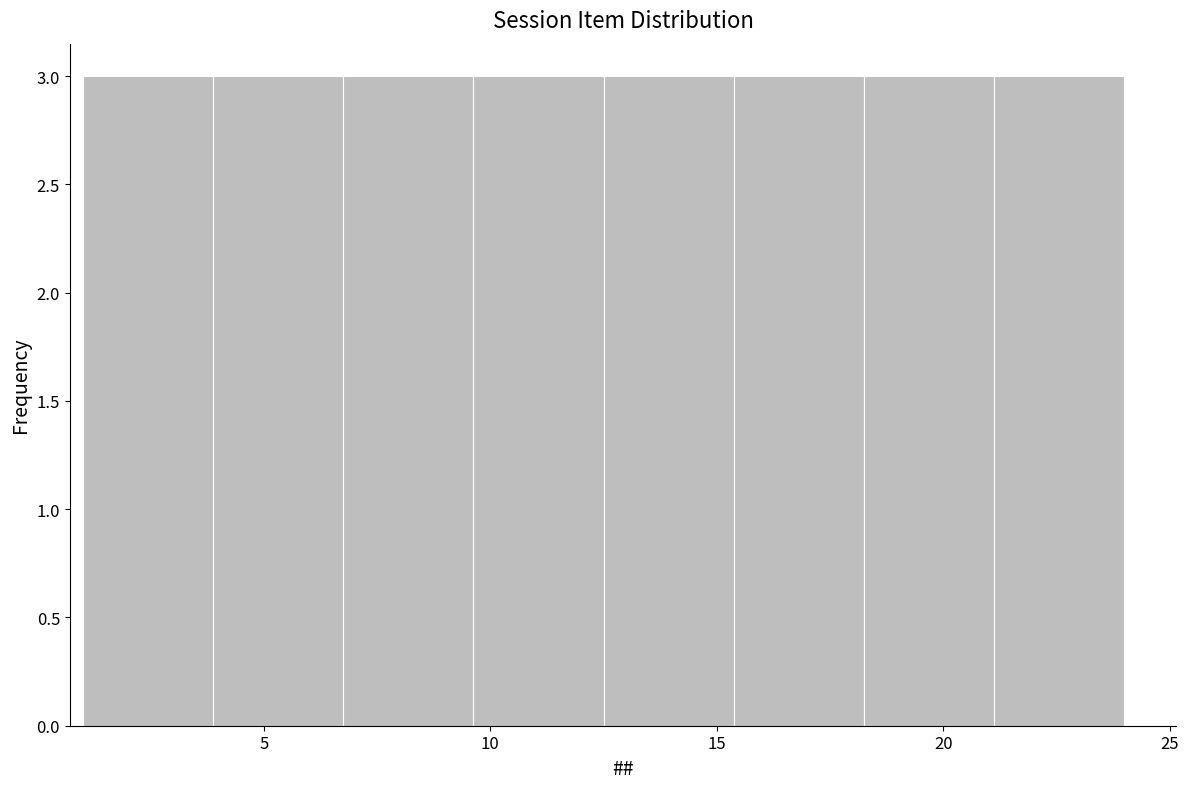

Reading left to right, list every bar in this chart as the range it spans on the x-axis followed by its height. Neither the bar edges nor the heights are printed on the chart, so give them approximately, as read against the axes.

1.0 to 4.0: 3
4.0 to 7.0: 3
7.0 to 9.5: 3
9.5 to 12.5: 3
12.5 to 15.5: 3
15.5 to 18.5: 3
18.5 to 21.0: 3
21.0 to 24.0: 3